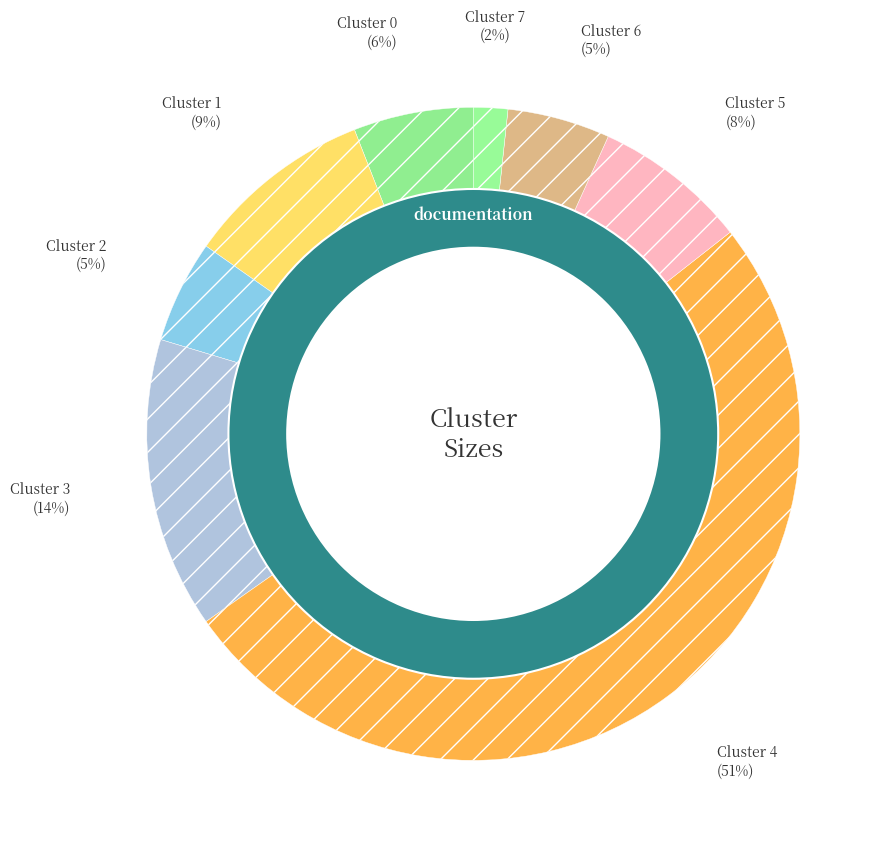

Which category accounts for the majority?

Cluster 4